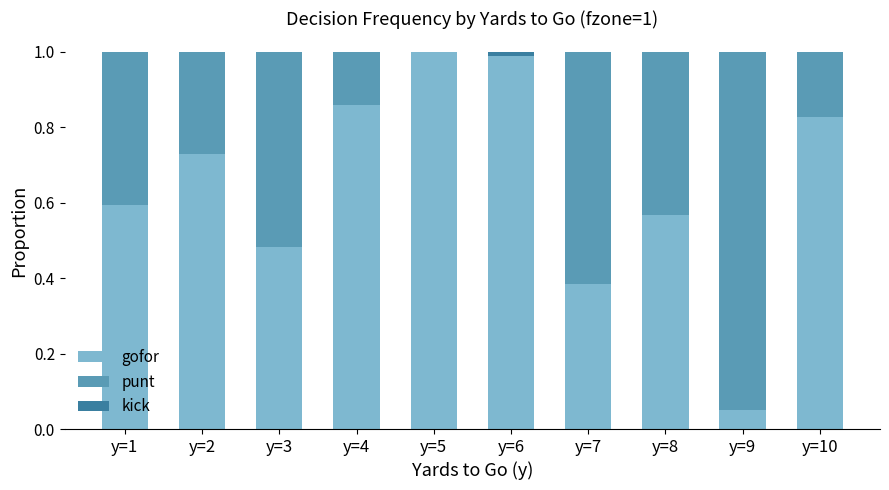

What is the total value across all series at y=4?

1.0